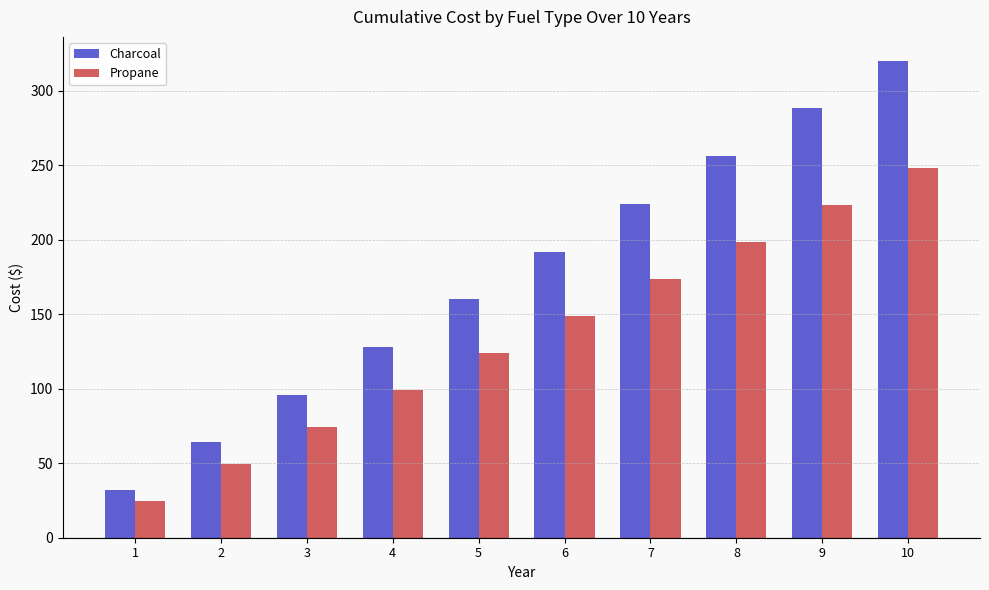

List the series in order of their peak value, lowest first.

Propane, Charcoal